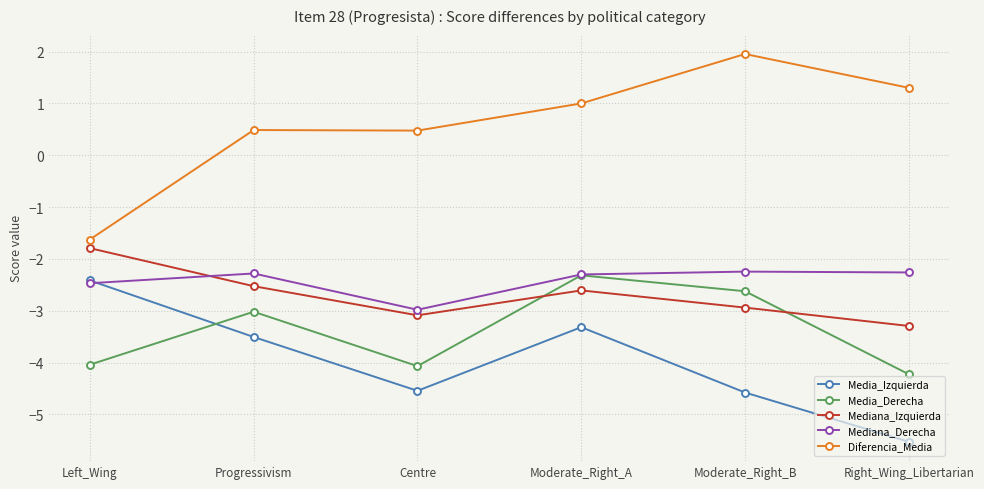

True or false: Diferencia_Media and Media_Derecha cross at least once.

False